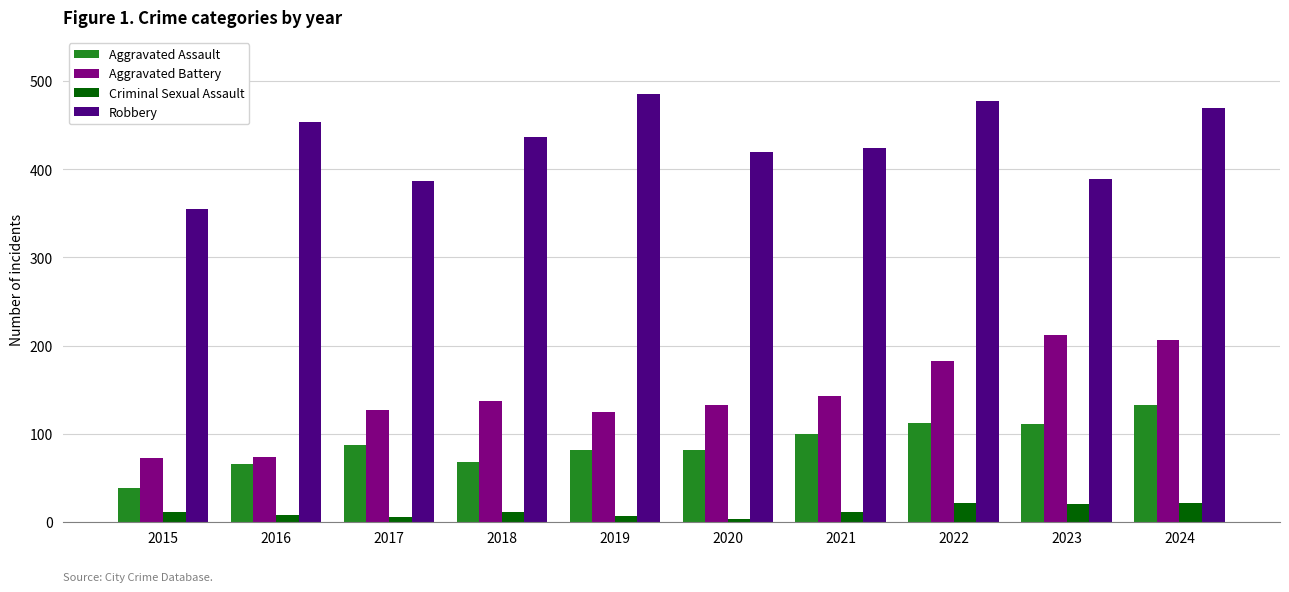

What is the total value across all series at 2016?

602